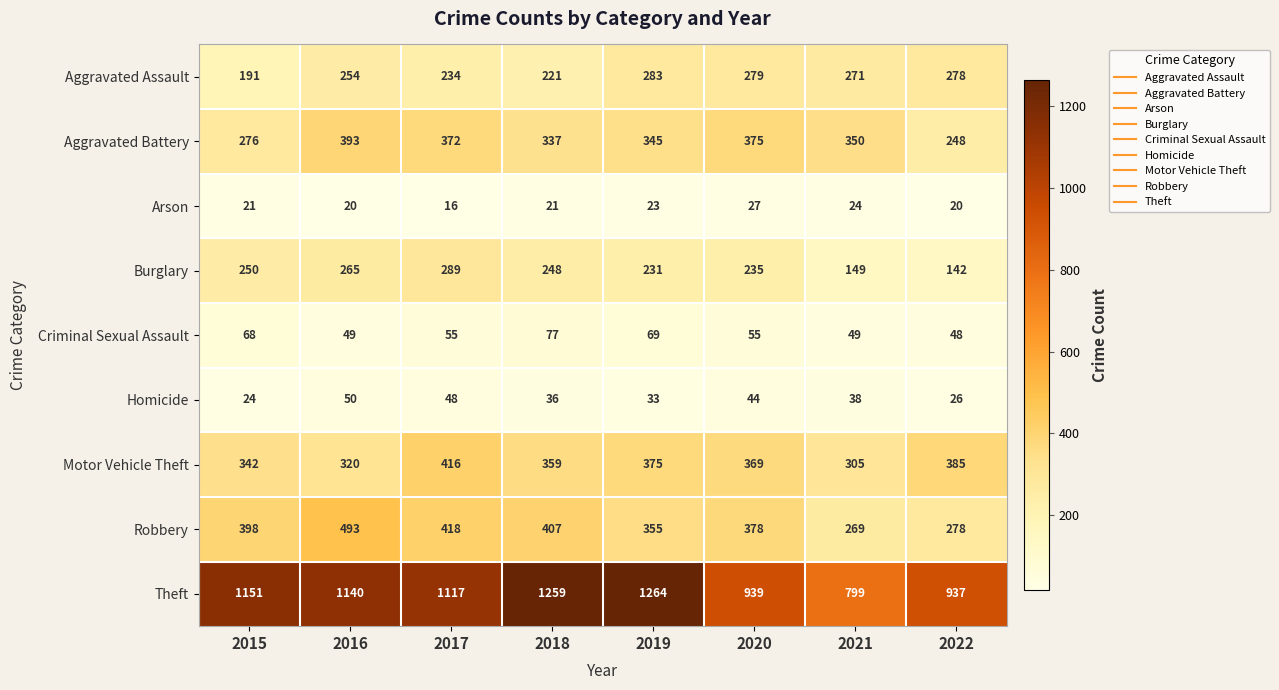

At which label is Burglary closest to 215?

2019